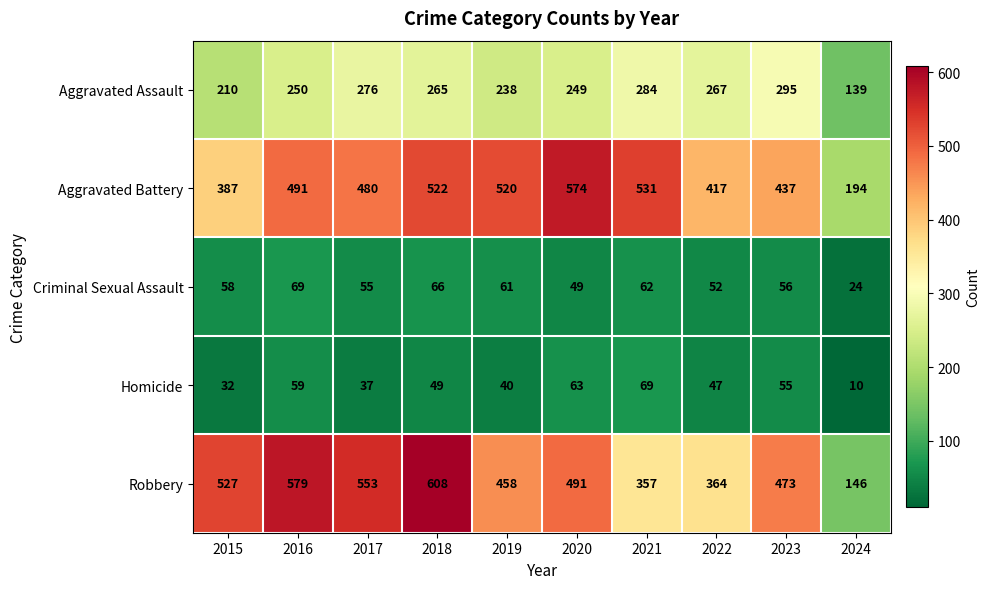

The value of Aggravated Assault at 2015 is 321. True or false?

False